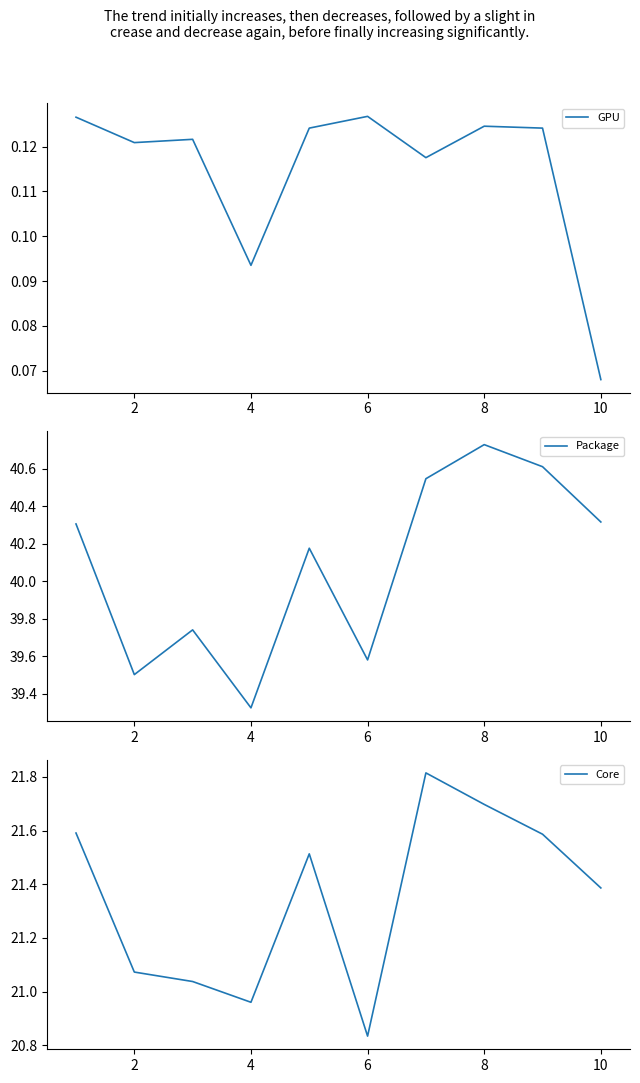

Is it true that GPU equals 0.0 at 10?

False